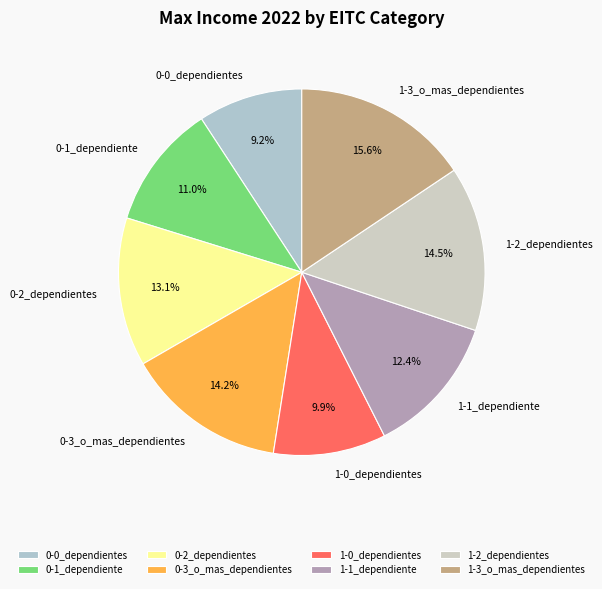

How much of the chart is everything except 0-0_dependientes?

90.8%